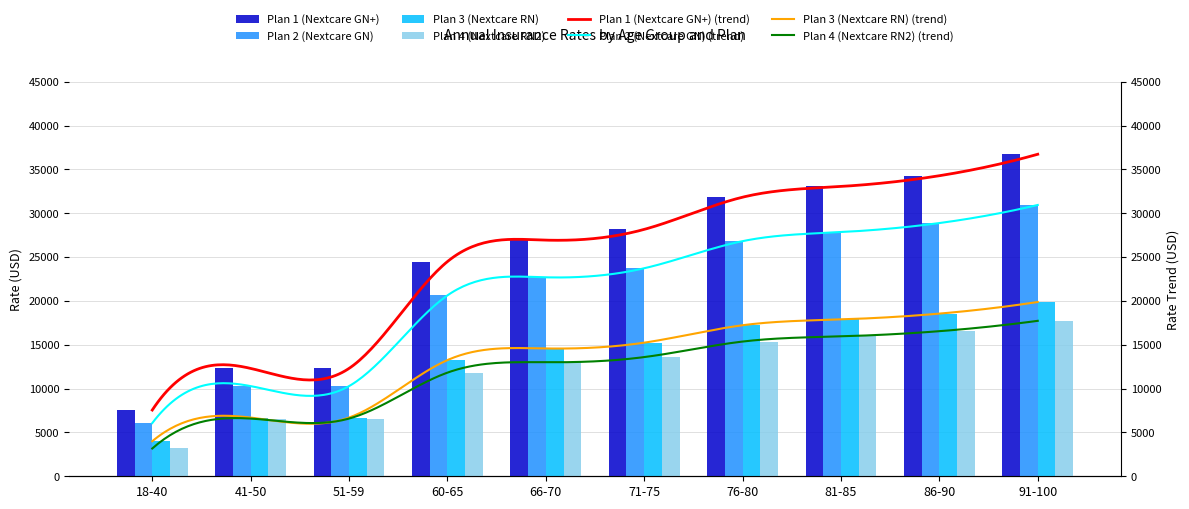

Reading left to right, list all the values displayed in this chart.

Plan 1 (Nextcare GN+): 18-40=7552.3	41-50=12301.5	51-59=12301.5	60-65=24481.5	66-70=26929.7	71-75=28153.8	76-80=31826.0	81-85=33050.1	86-90=34274.2	91-100=36722.3
Plan 2 (Nextcare GN): 18-40=6066.1	41-50=10283.1	51-59=10283.1	60-65=20626.2	66-70=22688.8	71-75=23720.1	76-80=26814.0	81-85=27845.3	86-90=28876.6	91-100=30939.2
Plan 3 (Nextcare RN): 18-40=3995.4	41-50=6693.9	51-59=6693.9	60-65=13249.2	66-70=14574.1	71-75=15236.6	76-80=17224.0	81-85=17886.5	86-90=18548.9	91-100=19873.8
Plan 4 (Nextcare RN2): 18-40=3167.7	41-50=6580.0	51-59=6580.0	60-65=11818.5	66-70=13000.3	71-75=13591.2	76-80=15364.0	81-85=15954.9	86-90=16545.8	91-100=17727.7